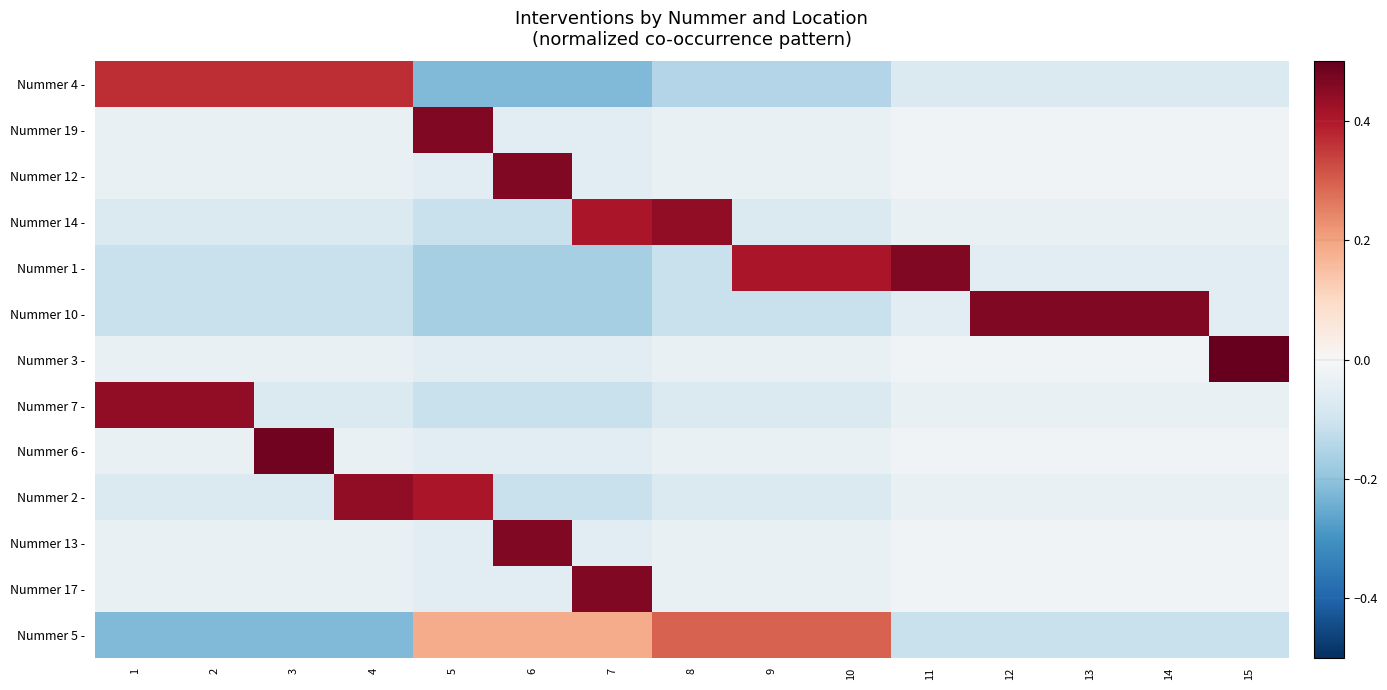

Reading right to left, what are all the values shown in this chart?

Nummer 4 -: 15=-0.1	14=-0.1	13=-0.1	12=-0.1	11=-0.1	10=-0.1	9=-0.1	8=-0.1	7=-0.2	6=-0.2	5=-0.2	4=0.4	3=0.4	2=0.4	1=0.4
Nummer 19 -: 15=-0.0	14=-0.0	13=-0.0	12=-0.0	11=-0.0	10=-0.0	9=-0.0	8=-0.0	7=-0.1	6=-0.1	5=0.5	4=-0.0	3=-0.0	2=-0.0	1=-0.0
Nummer 12 -: 15=-0.0	14=-0.0	13=-0.0	12=-0.0	11=-0.0	10=-0.0	9=-0.0	8=-0.0	7=-0.1	6=0.5	5=-0.1	4=-0.0	3=-0.0	2=-0.0	1=-0.0
Nummer 14 -: 15=-0.0	14=-0.0	13=-0.0	12=-0.0	11=-0.0	10=-0.1	9=-0.1	8=0.4	7=0.4	6=-0.1	5=-0.1	4=-0.1	3=-0.1	2=-0.1	1=-0.1
Nummer 1 -: 15=-0.1	14=-0.1	13=-0.1	12=-0.1	11=0.5	10=0.4	9=0.4	8=-0.1	7=-0.2	6=-0.2	5=-0.2	4=-0.1	3=-0.1	2=-0.1	1=-0.1
Nummer 10 -: 15=-0.1	14=0.5	13=0.5	12=0.5	11=-0.1	10=-0.1	9=-0.1	8=-0.1	7=-0.2	6=-0.2	5=-0.2	4=-0.1	3=-0.1	2=-0.1	1=-0.1
Nummer 3 -: 15=0.5	14=-0.0	13=-0.0	12=-0.0	11=-0.0	10=-0.0	9=-0.0	8=-0.0	7=-0.1	6=-0.1	5=-0.1	4=-0.0	3=-0.0	2=-0.0	1=-0.0
Nummer 7 -: 15=-0.0	14=-0.0	13=-0.0	12=-0.0	11=-0.0	10=-0.1	9=-0.1	8=-0.1	7=-0.1	6=-0.1	5=-0.1	4=-0.1	3=-0.1	2=0.4	1=0.4
Nummer 6 -: 15=-0.0	14=-0.0	13=-0.0	12=-0.0	11=-0.0	10=-0.0	9=-0.0	8=-0.0	7=-0.1	6=-0.1	5=-0.1	4=-0.0	3=0.5	2=-0.0	1=-0.0
Nummer 2 -: 15=-0.0	14=-0.0	13=-0.0	12=-0.0	11=-0.0	10=-0.1	9=-0.1	8=-0.1	7=-0.1	6=-0.1	5=0.4	4=0.4	3=-0.1	2=-0.1	1=-0.1
Nummer 13 -: 15=-0.0	14=-0.0	13=-0.0	12=-0.0	11=-0.0	10=-0.0	9=-0.0	8=-0.0	7=-0.1	6=0.5	5=-0.1	4=-0.0	3=-0.0	2=-0.0	1=-0.0
Nummer 17 -: 15=-0.0	14=-0.0	13=-0.0	12=-0.0	11=-0.0	10=-0.0	9=-0.0	8=-0.0	7=0.5	6=-0.1	5=-0.1	4=-0.0	3=-0.0	2=-0.0	1=-0.0
Nummer 5 -: 15=-0.1	14=-0.1	13=-0.1	12=-0.1	11=-0.1	10=0.3	9=0.3	8=0.3	7=0.2	6=0.2	5=0.2	4=-0.2	3=-0.2	2=-0.2	1=-0.2